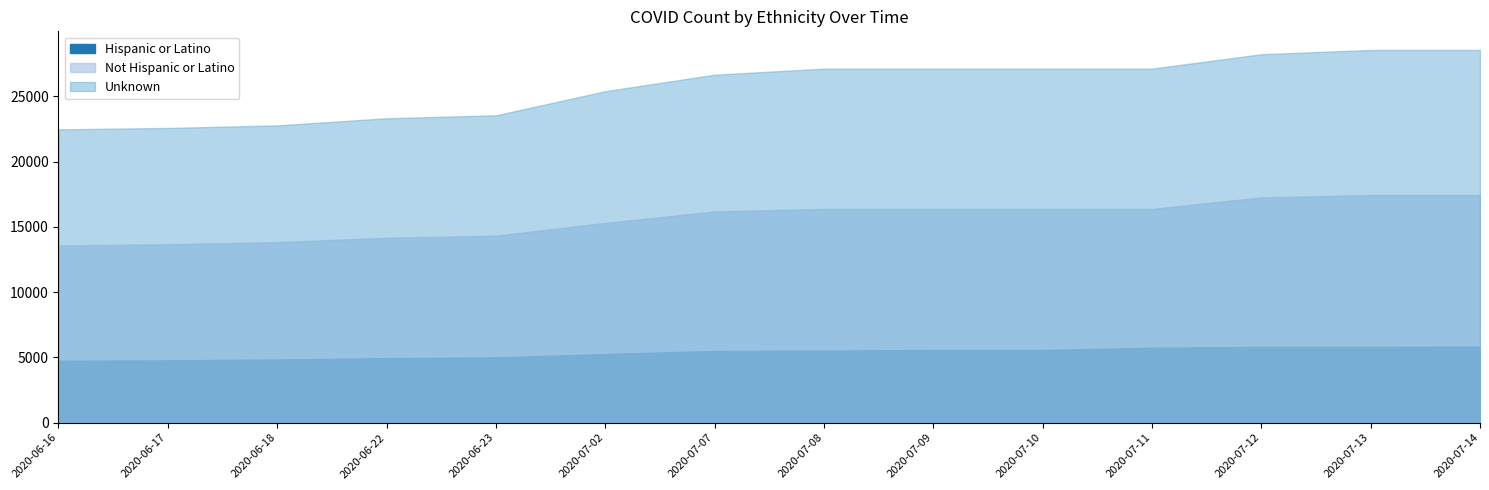

What position from the right is 2020-06-22?

11